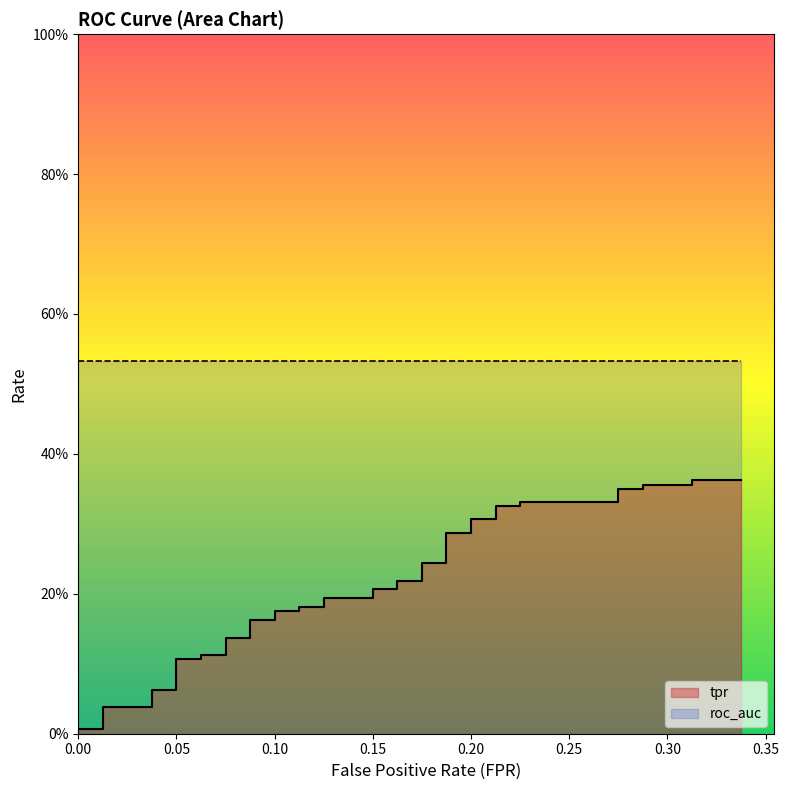

True or false: roc_auc and tpr intersect in this chart.

False